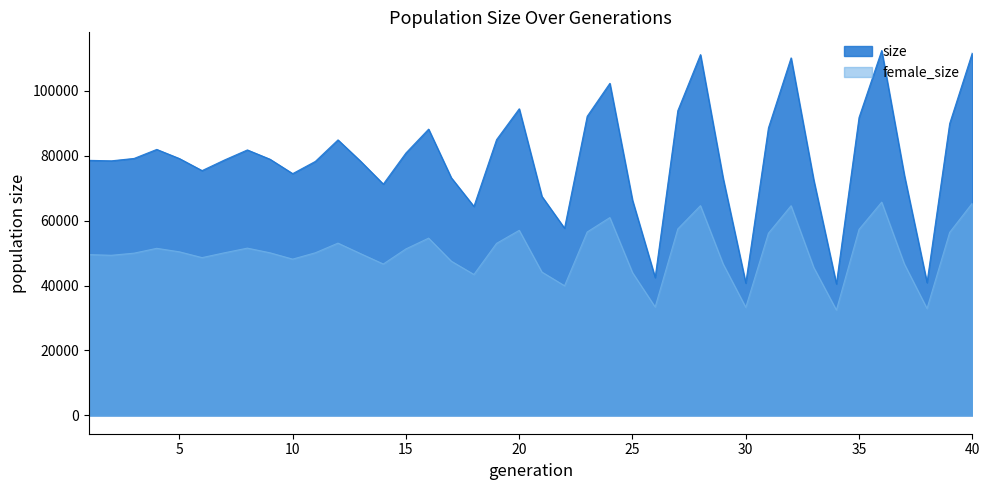

The value of female_size at 23 is 56476. True or false?

True